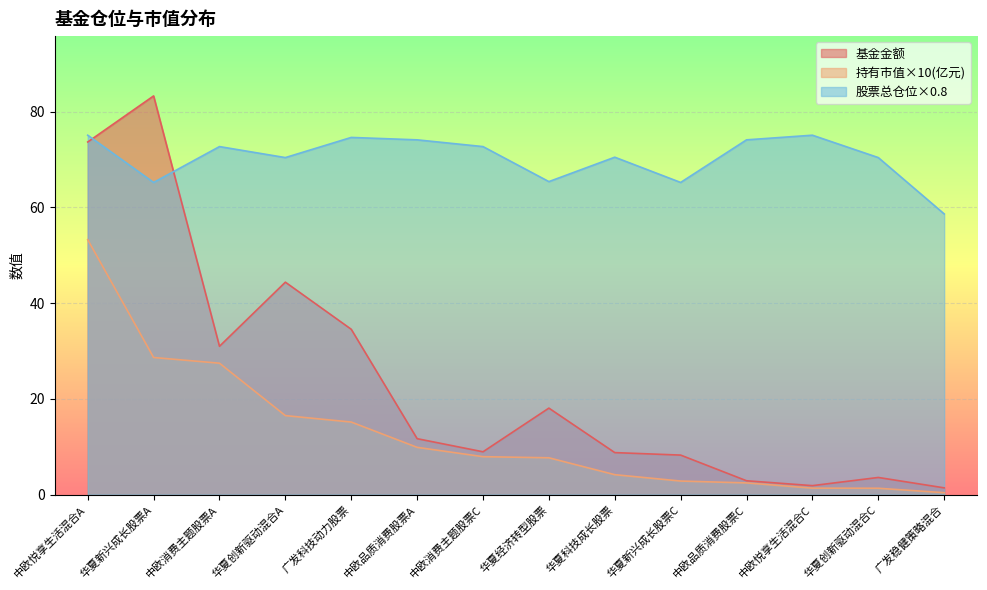

True or false: 股票总仓位 and 持有市值(亿元) cross at least once.

False